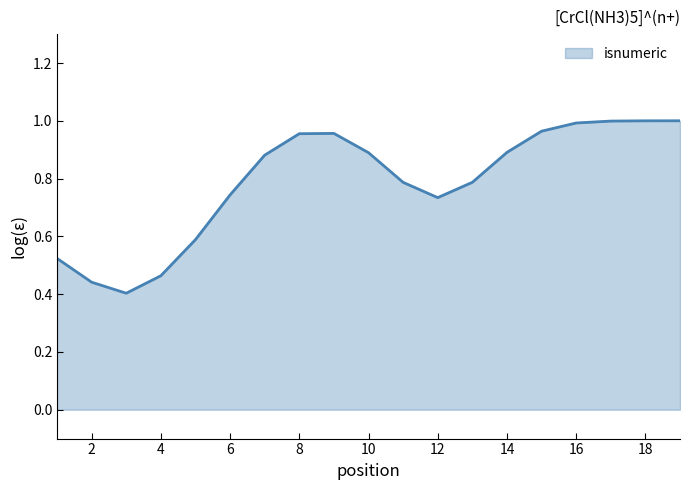

Count the number of categories in the chart.

19